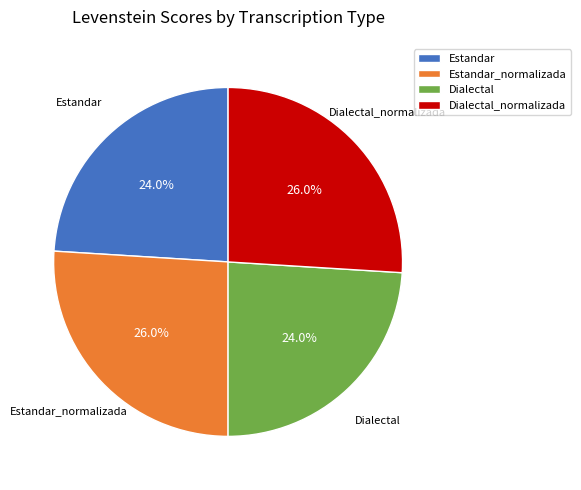

Combined, what portion of the pie is Estandar_normalizada and Dialectal?

50.0%